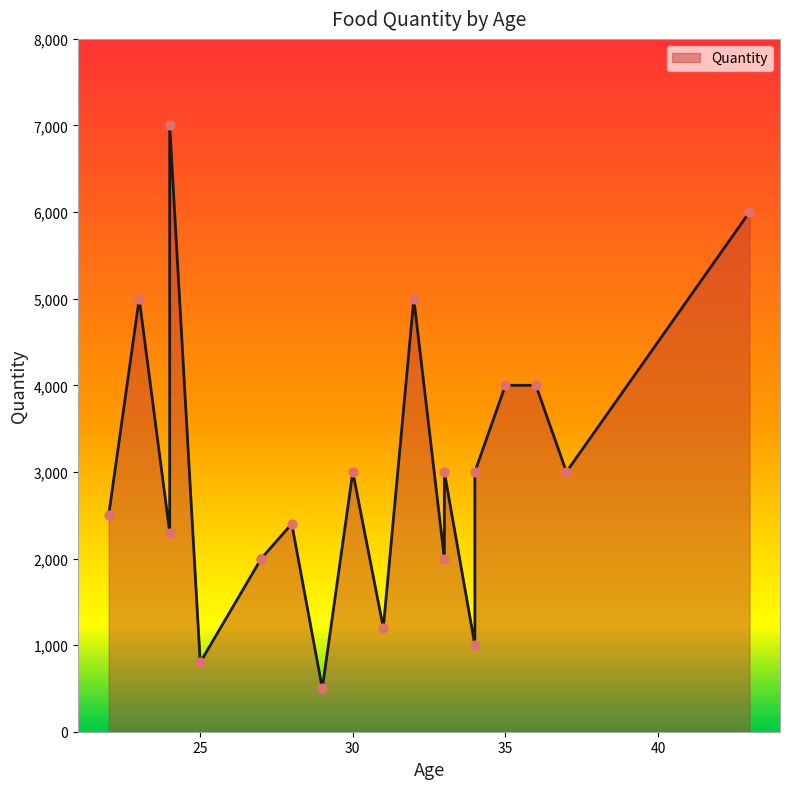

What is the change in value from 25 to 33?

+1200